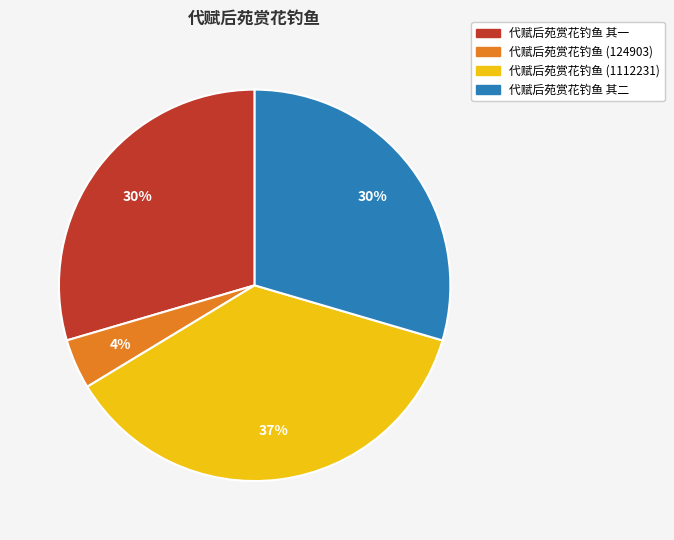

To the nearest percent, what portion does 代赋后苑赏花钓鱼 其二 represent?

30%